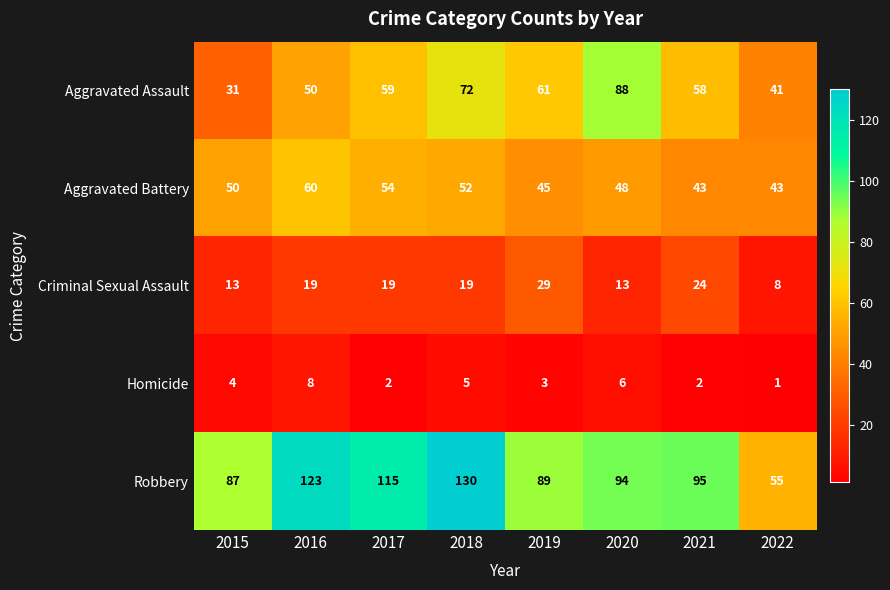

What is the highest value of the Robbery series?

130